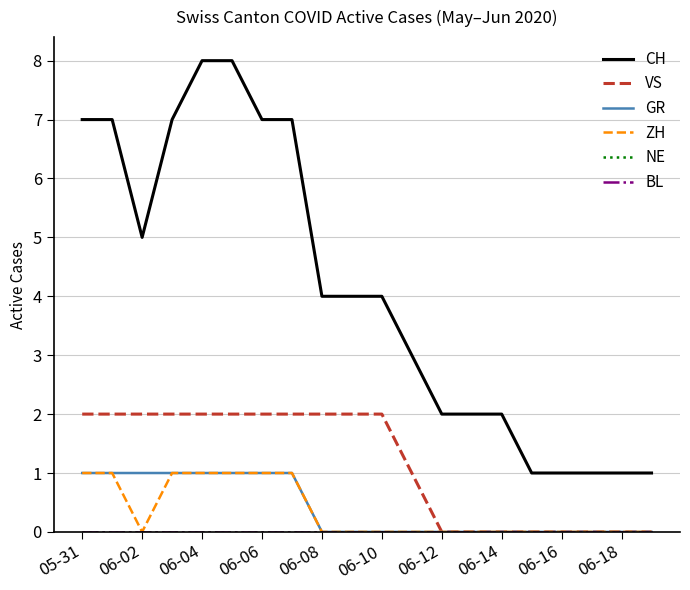

At how many categories does at least one series exceed 5?

7